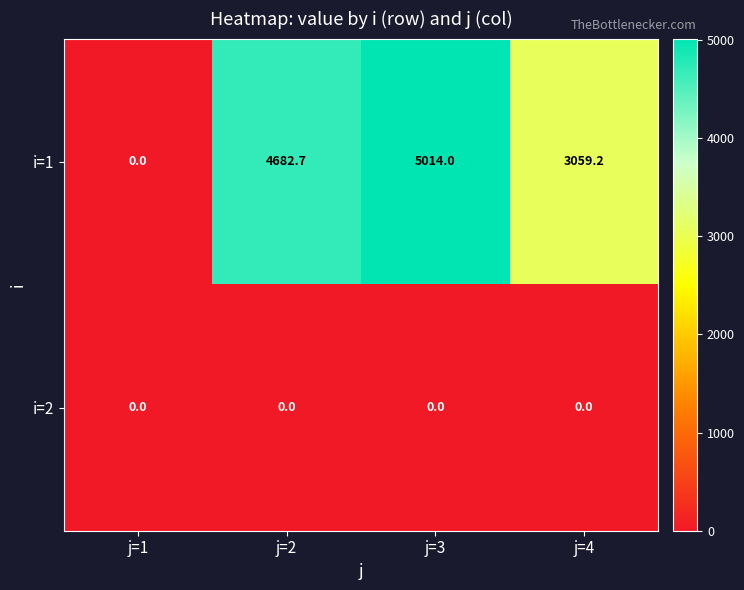

At which category is the sum across all series the highest?

j=3